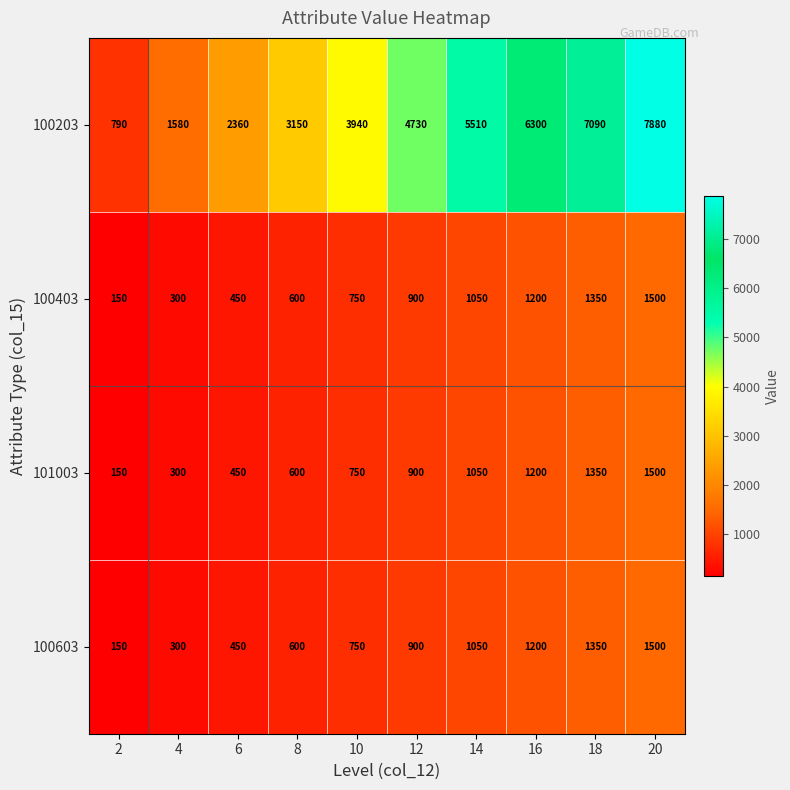

The value of 100403 at 16 is 673. True or false?

False